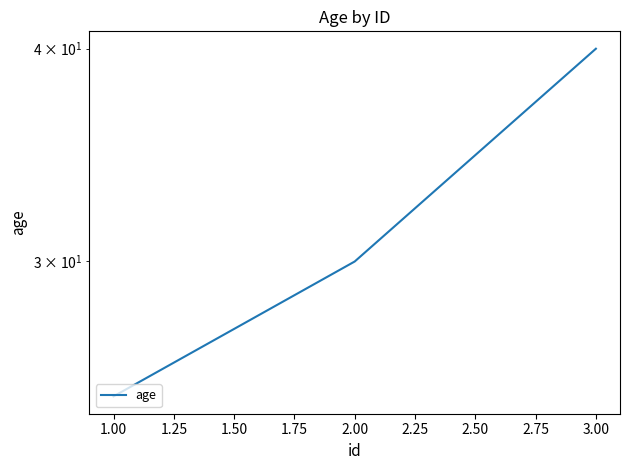

Reading left to right, extract all data points from this chart.

25	30	40